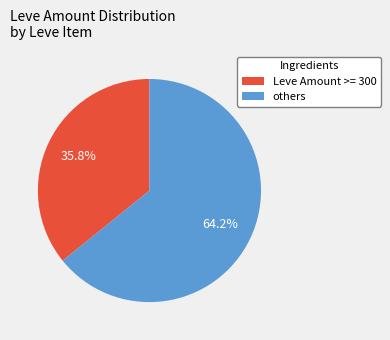

Do Leve Amount >= 300 and others together represent more than half of the pie?

Yes